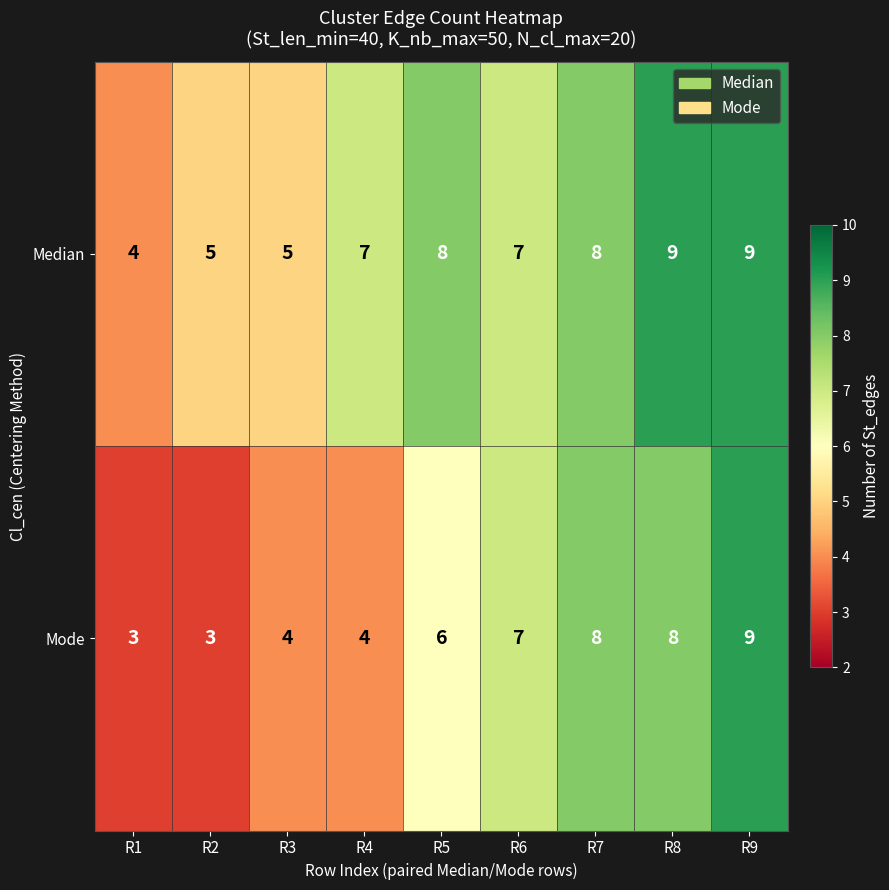

Count the number of categories in the chart.

9